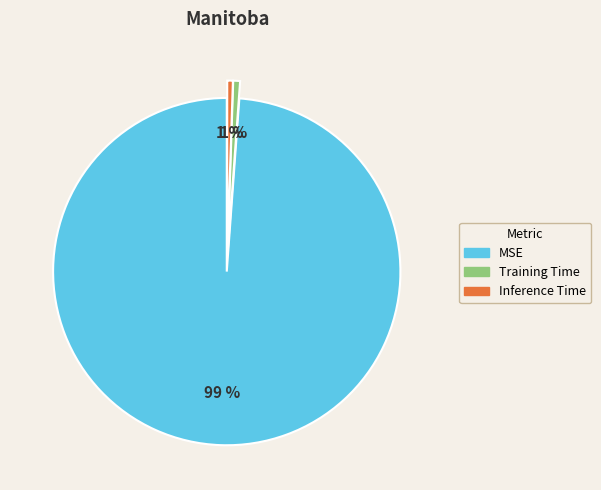

How many segments does this pie chart have?

3